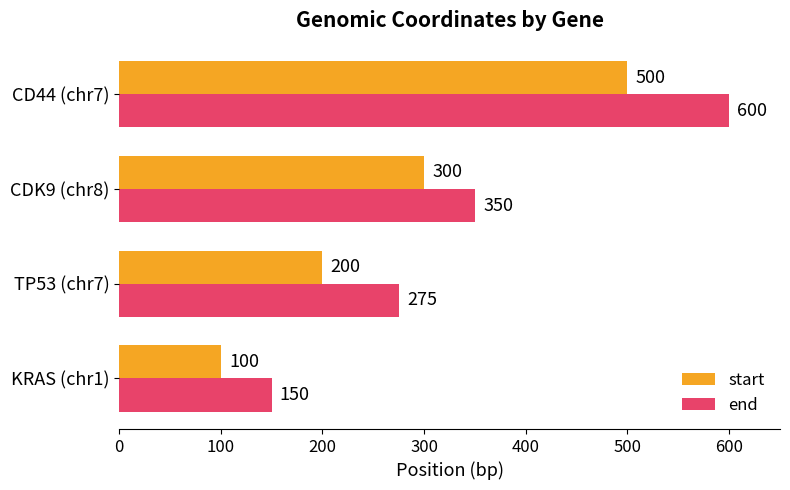

Which series has the widest spread of values?

end